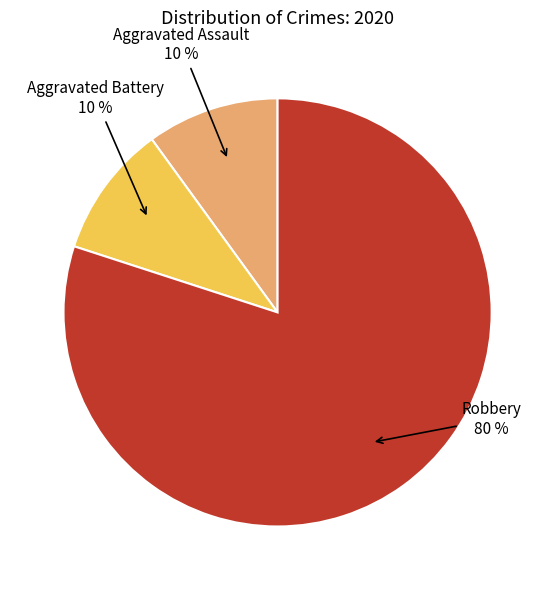

What is the largest slice in the pie chart?

Robbery